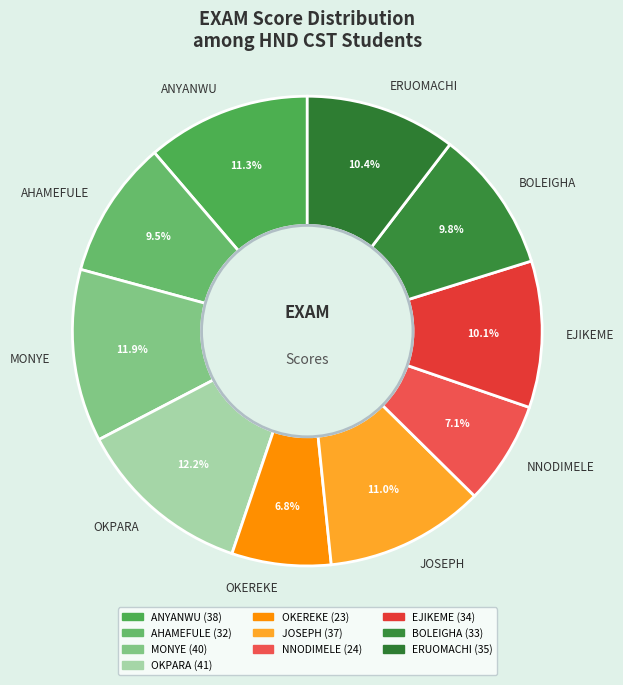

The EJIKEME slice represents 10% of the pie. True or false?

True